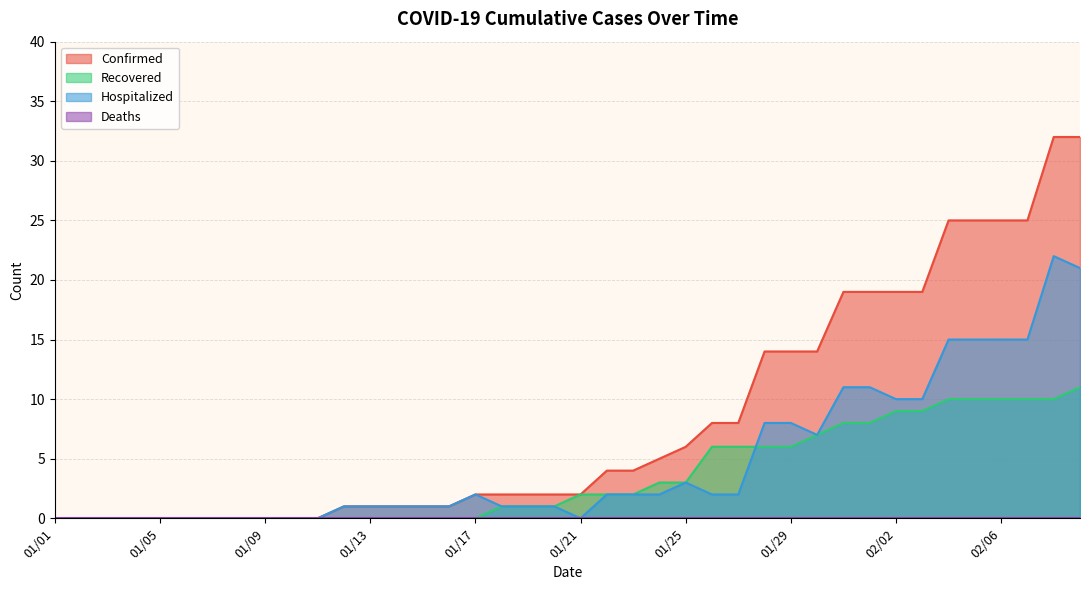

Does the chart display data point markers on the line(s)?

No